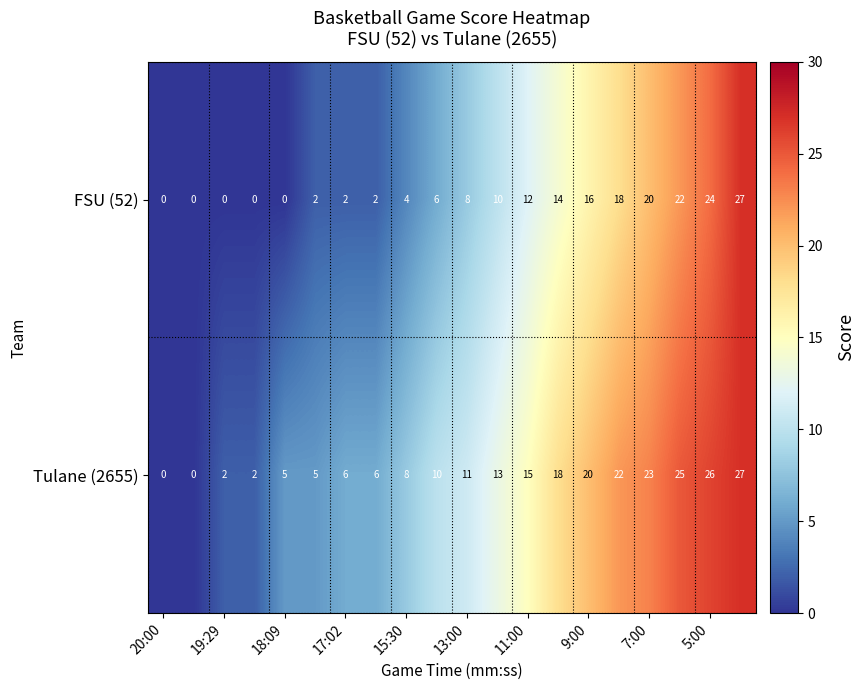

What is the highest value of the Tulane (2655) series?

27